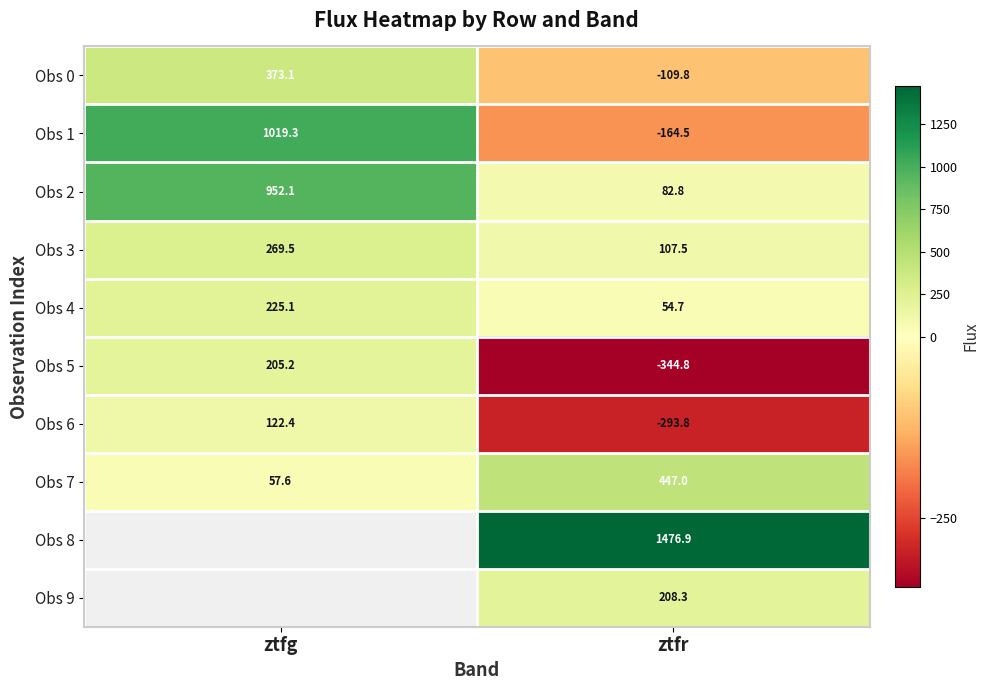

At which label does Obs 5 reach its peak?

ztfg